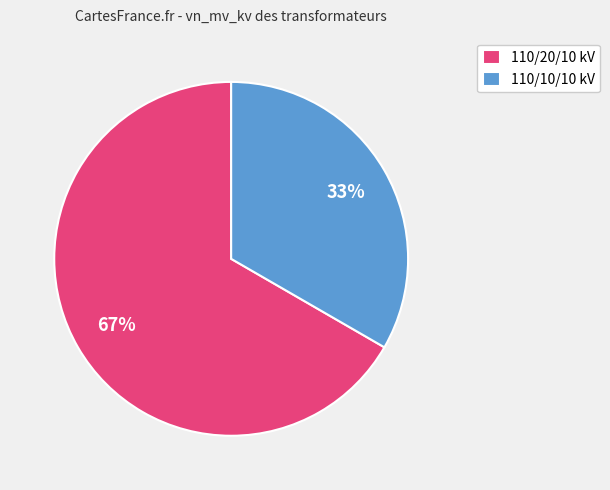

Count the number of slices in the pie.

2